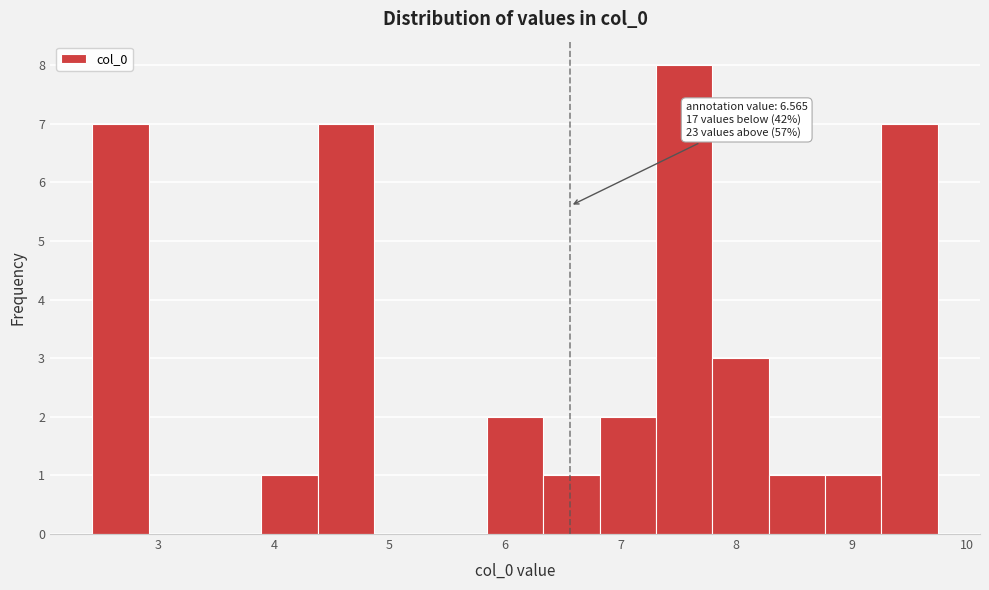

Over which range of the x-axis is the bar tallest?

7.3 to 7.8